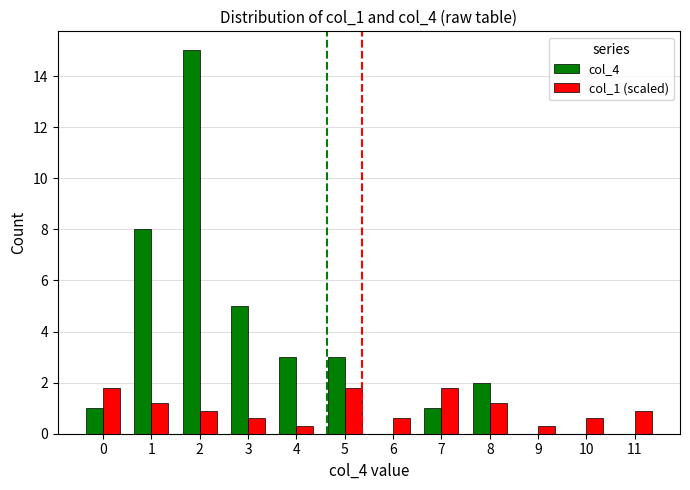

What is the sum of the col_1 (scaled) values at 1 and 2?

2.1